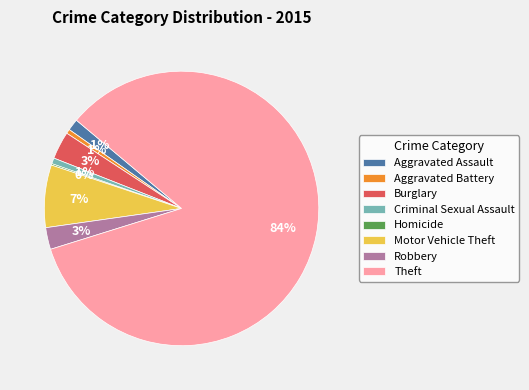

Do Criminal Sexual Assault and Theft together represent more than half of the pie?

Yes